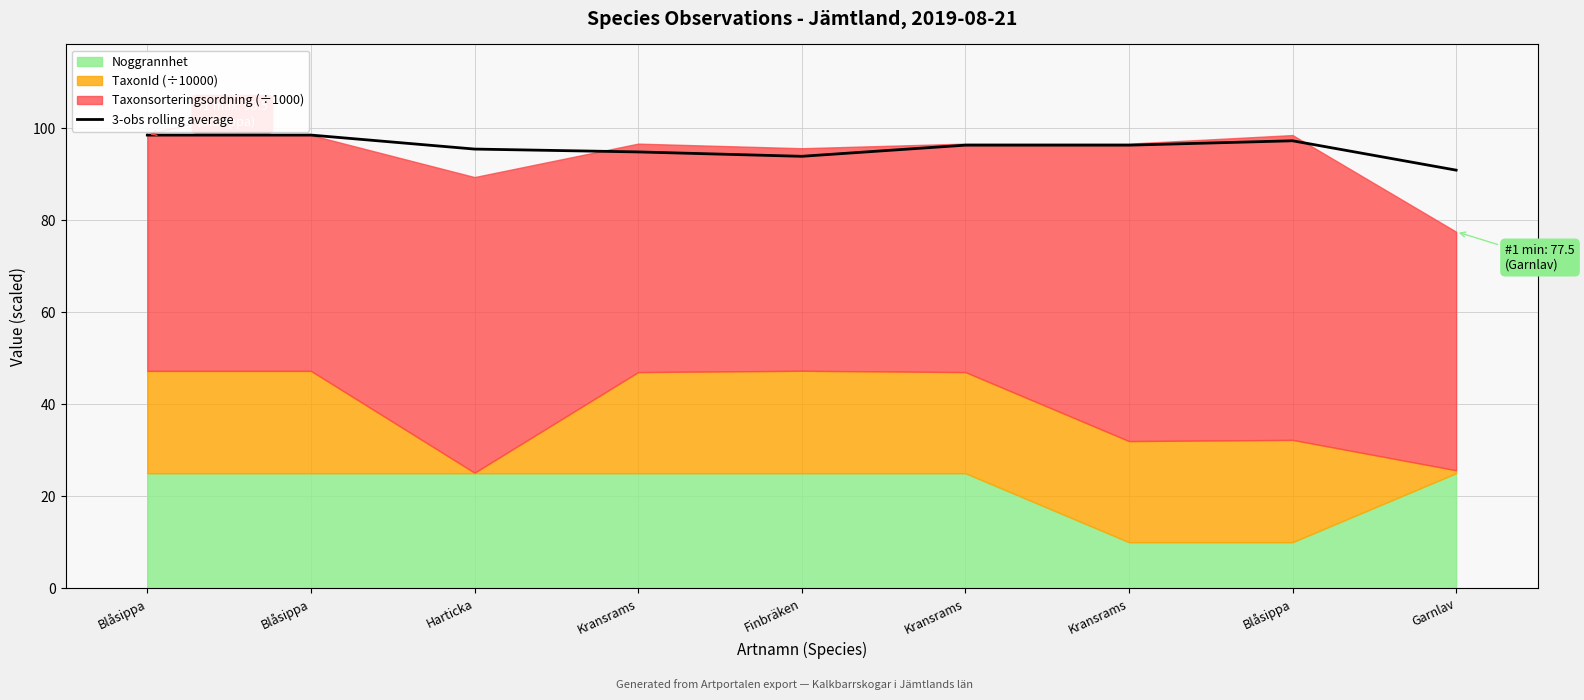

How many interior local peaks (higher than both neighbors) does the data have?

1